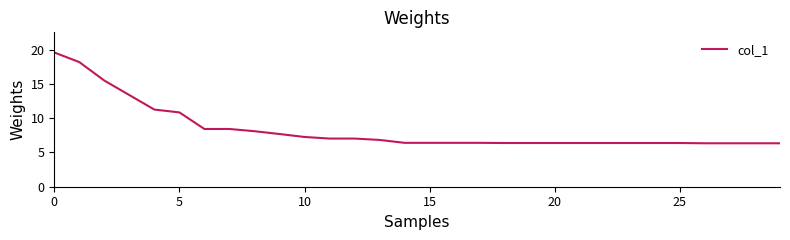

What is the difference between the maximum and minimum values?

13.3